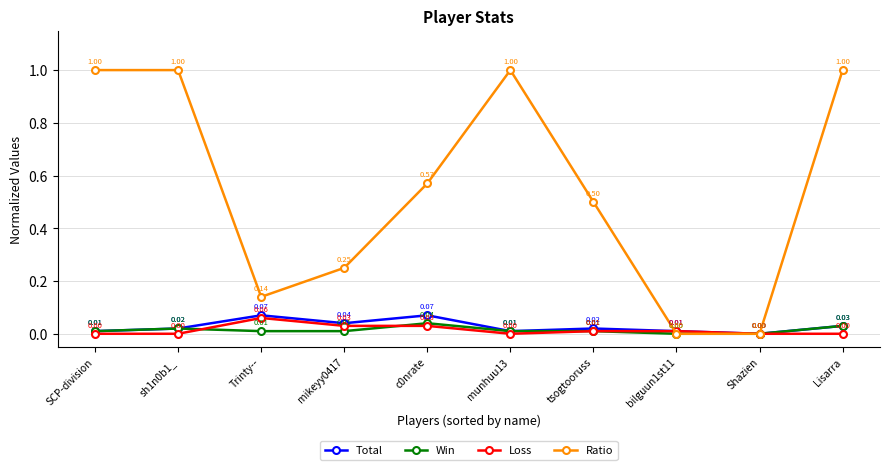

At Trinty--, list the series in order from smallest to largest.

Win, Loss, Total, Ratio